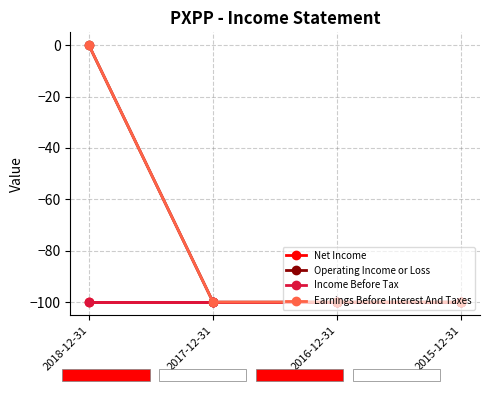

Which series has the widest spread of values?

Operating Income or Loss